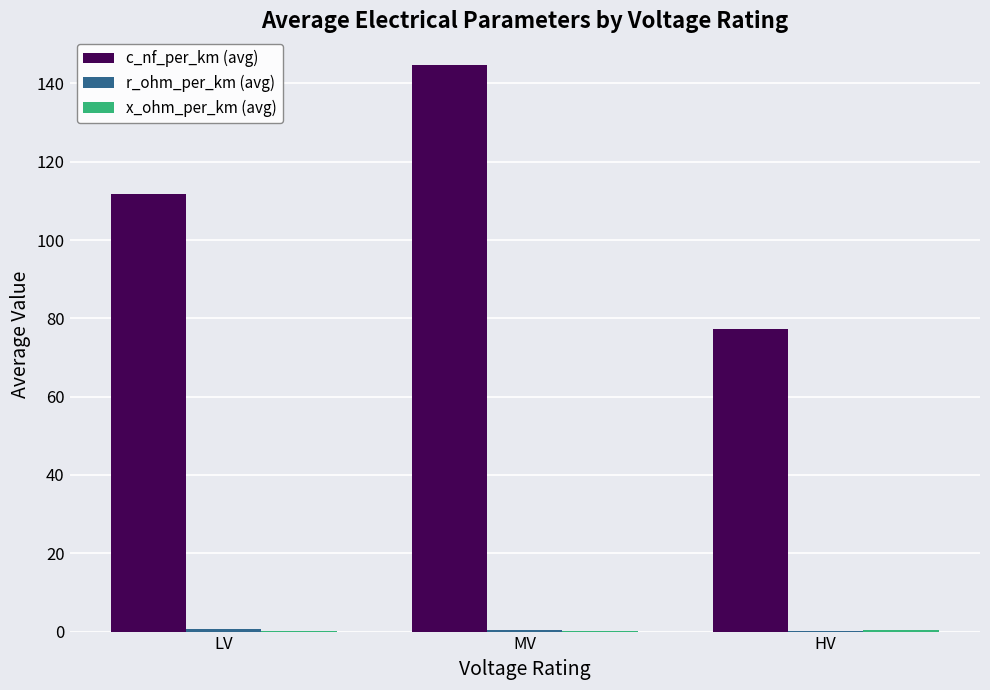

Between LV and HV, which series saw the biggest shift?

c_nf_per_km (avg)